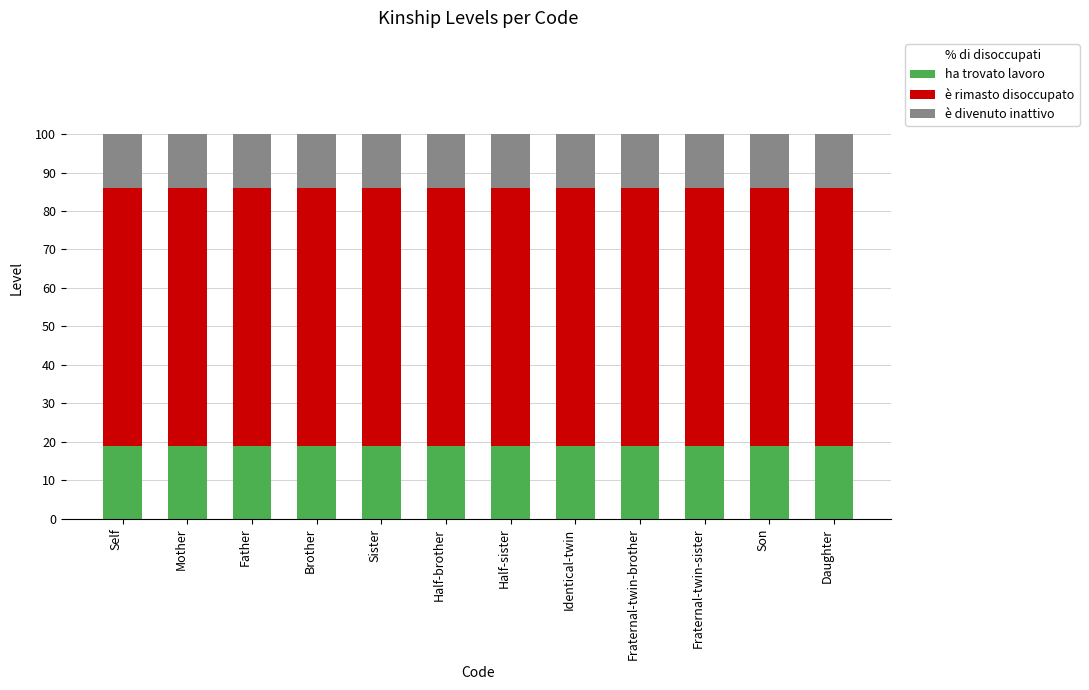

At which category is the sum across all series the highest?

Self